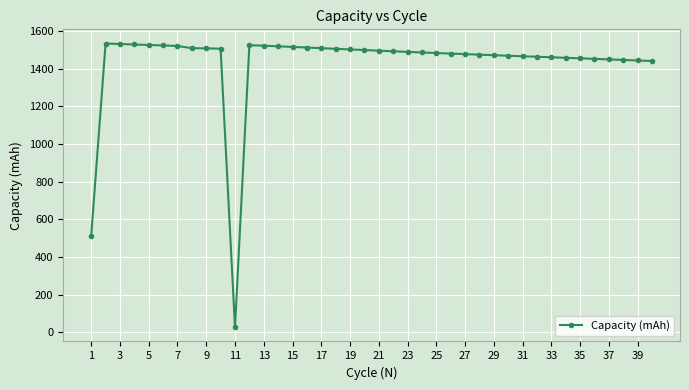

What is the smallest value displayed?

26.0